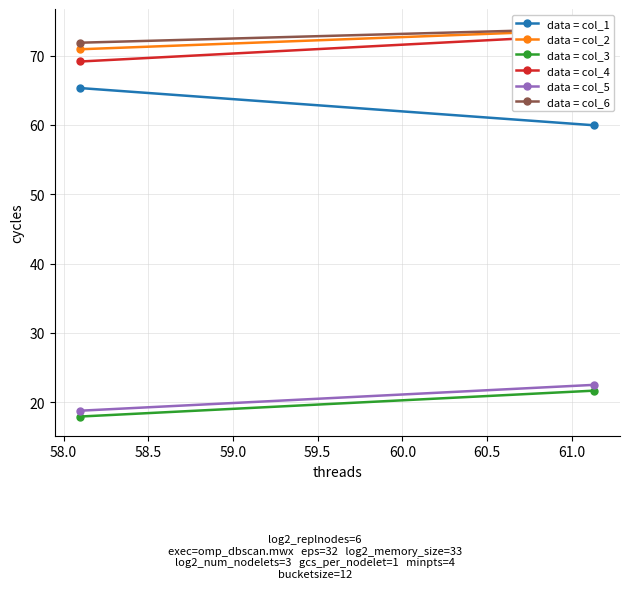

What is the sum of all data = col_4 values?

142.2